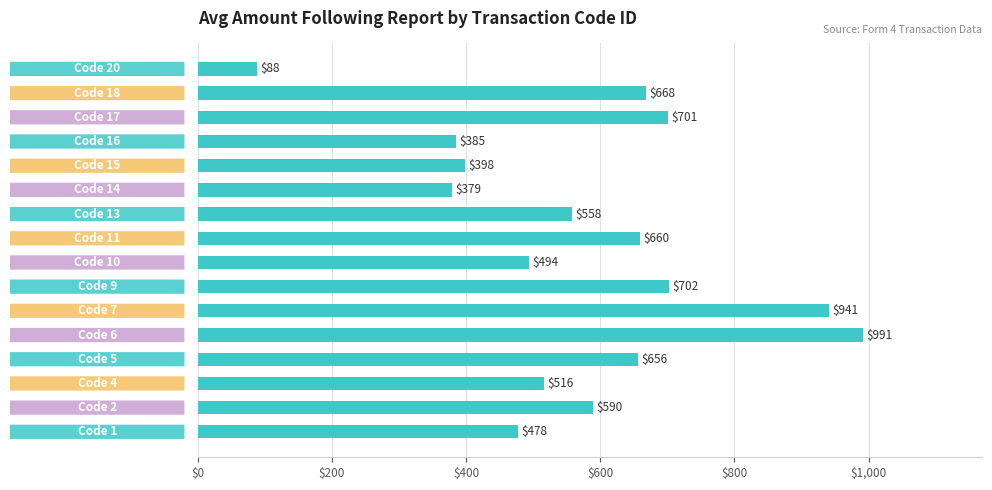

What is the maximum value shown in the chart?

991.0